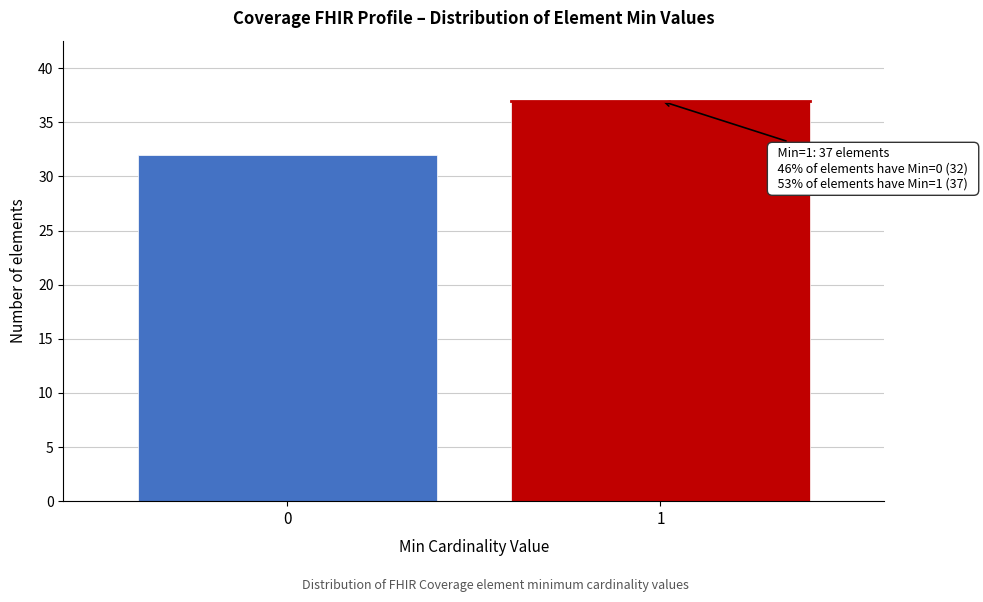

Reading left to right, transcribe all the data shown in this chart.

0=32	1=37